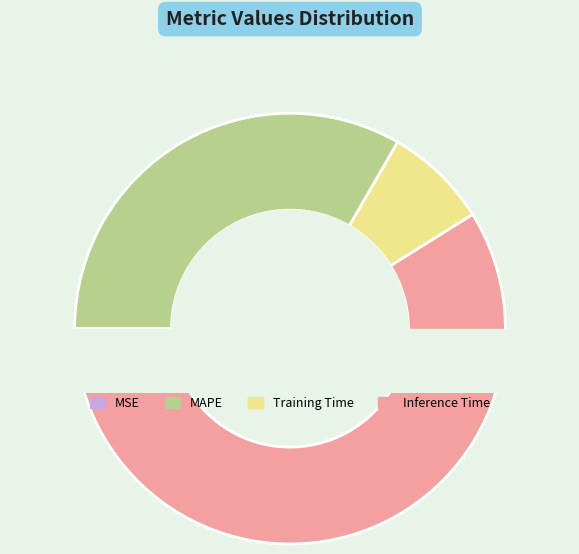

True or false: MSE accounts for 10% of the total.

False